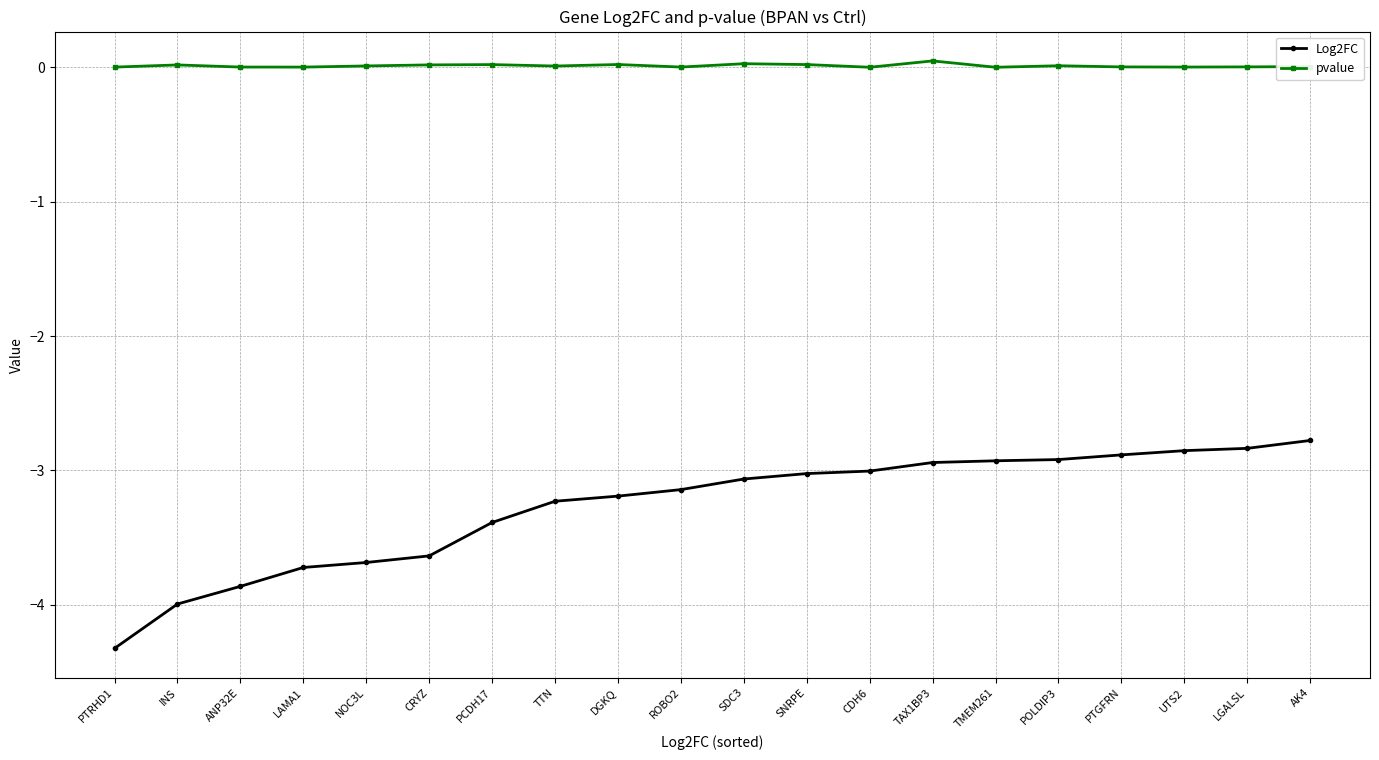

What is the maximum value for Log2FC?

-2.8